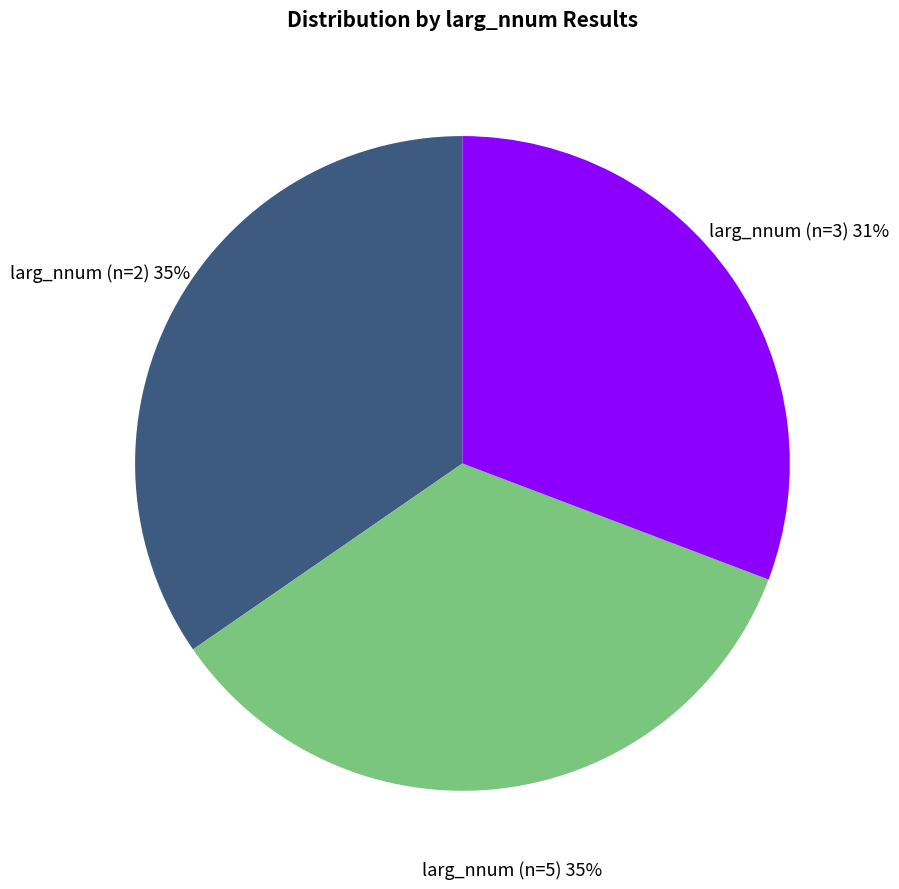

To the nearest percent, what is the average slice percentage?

33%